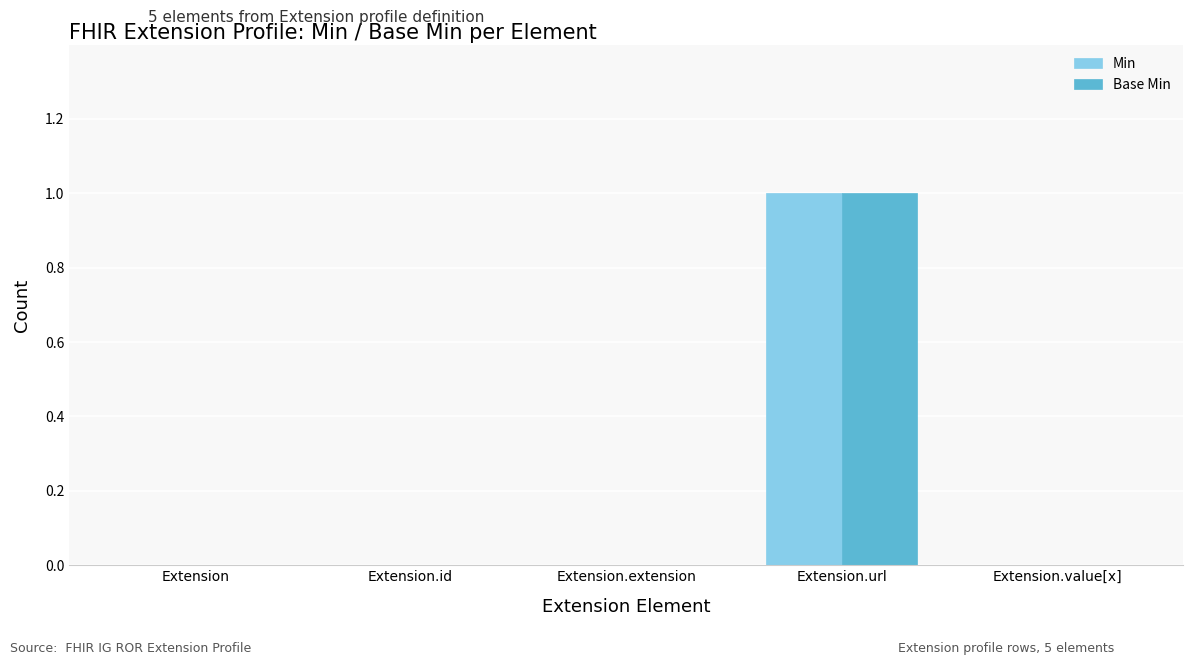

At which category is the sum across all series the highest?

Extension.url